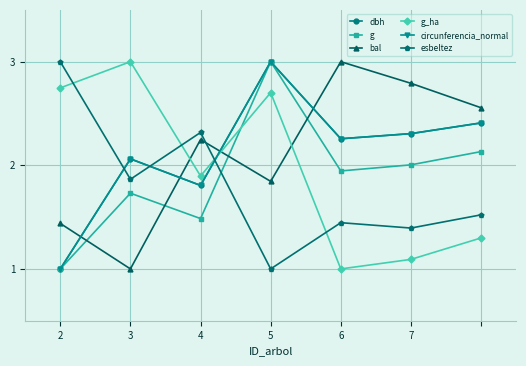

True or false: circunferencia_normal and g_ha intersect in this chart.

True